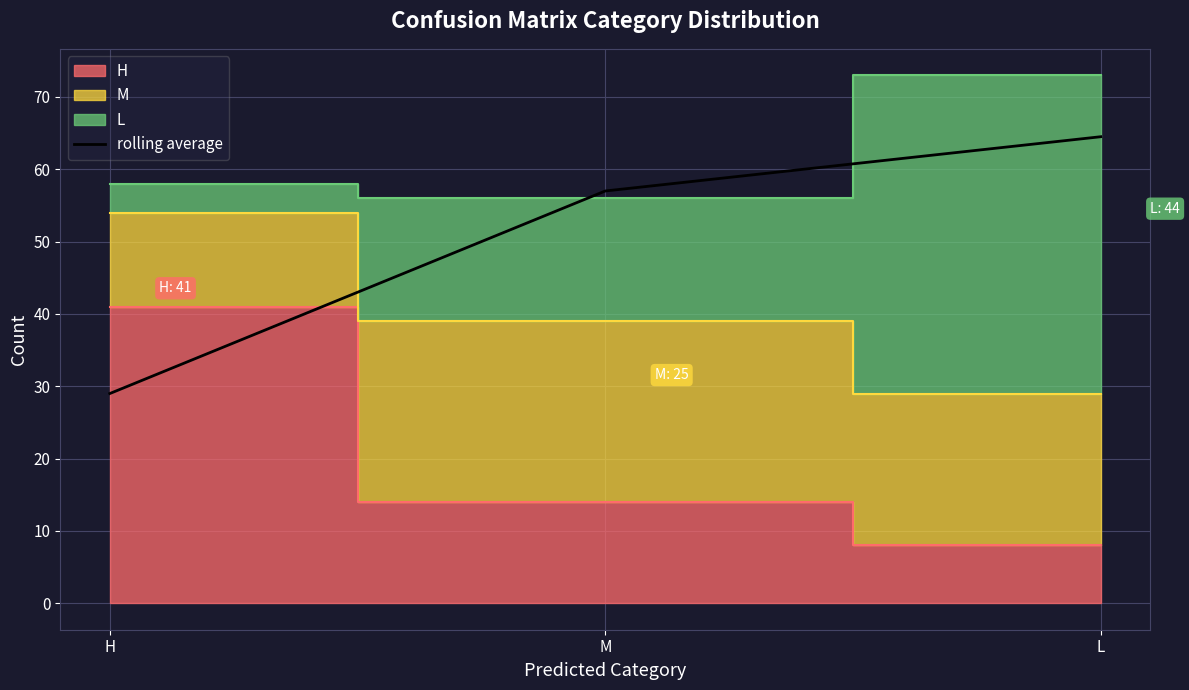

What value does the data have at L?

64.5